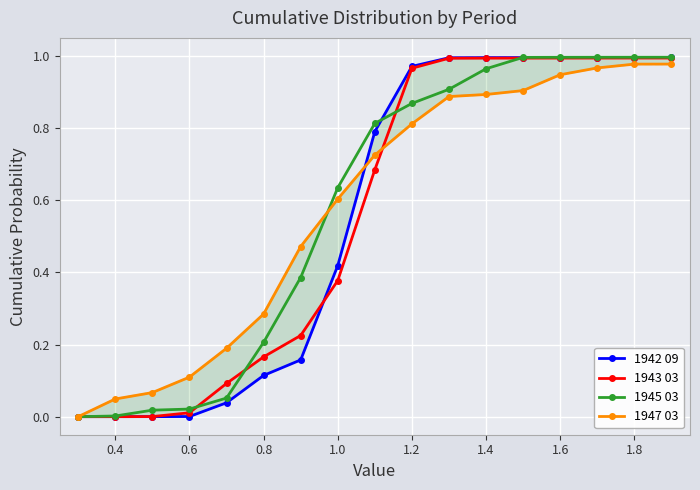

How many values in the 1945 03 series exceed 0?

16